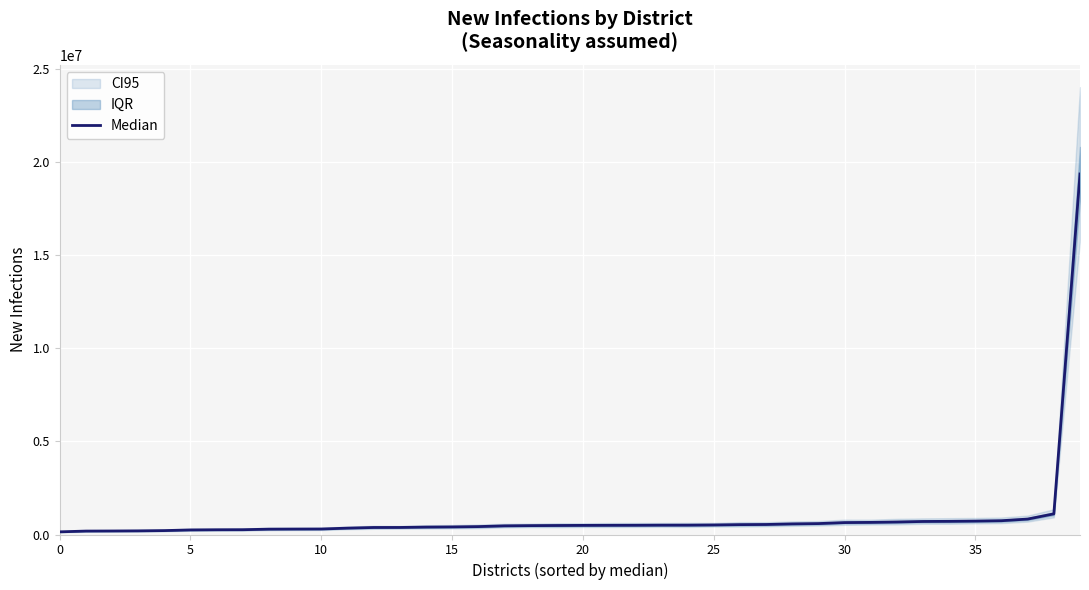

Where is the data nearest to the value 9760644?

38